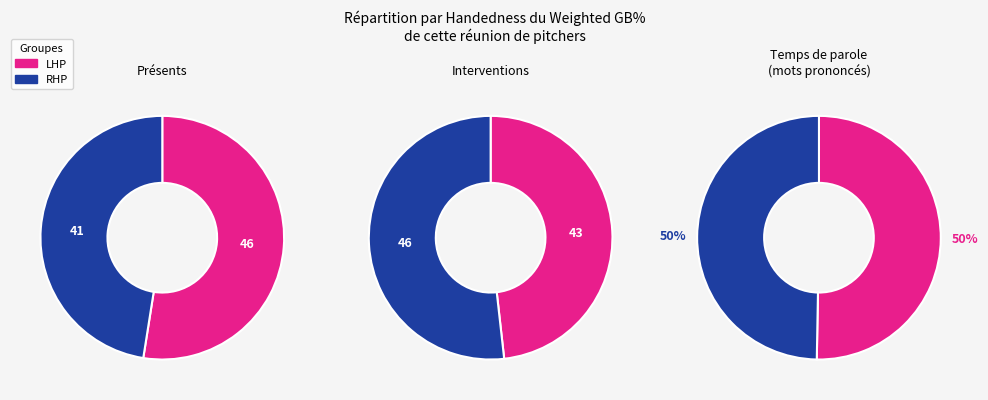

What is the smallest slice in the pie chart?

LHP